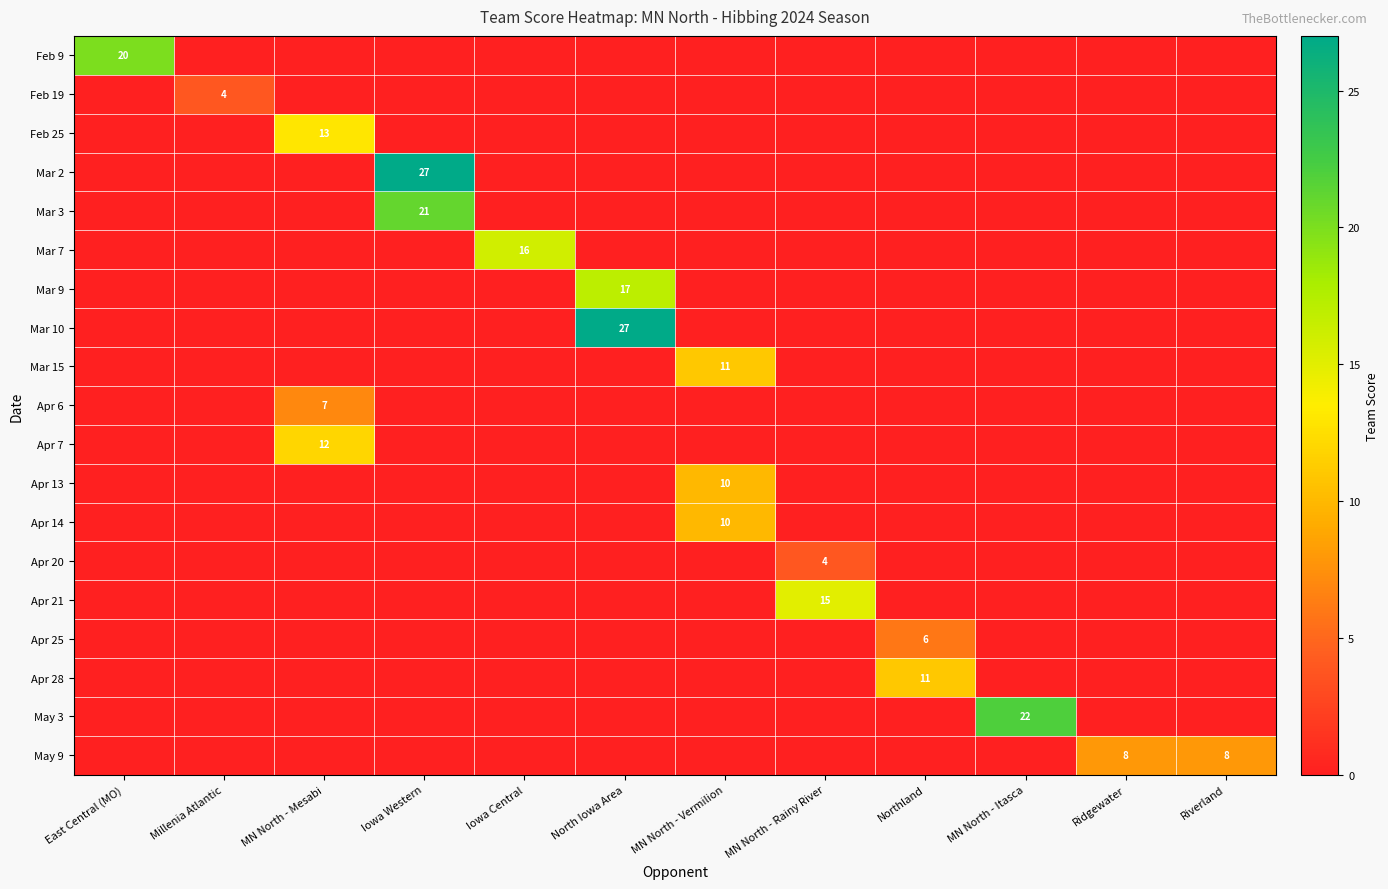

What is the total value across all series at North Iowa Area?

44